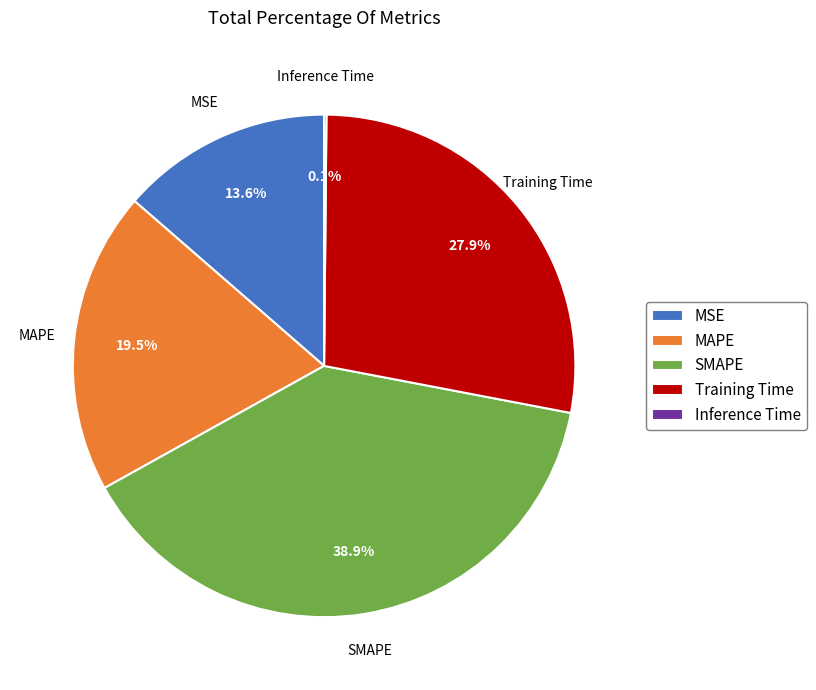

Which slice is the largest?

SMAPE